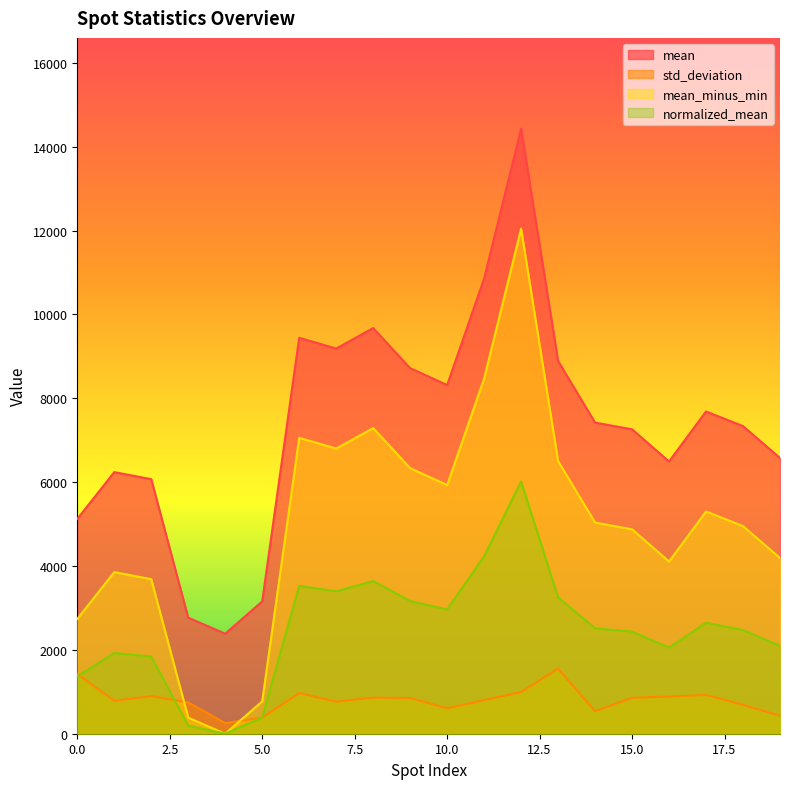

True or false: mean_minus_min and normalized_mean cross at least once.

False